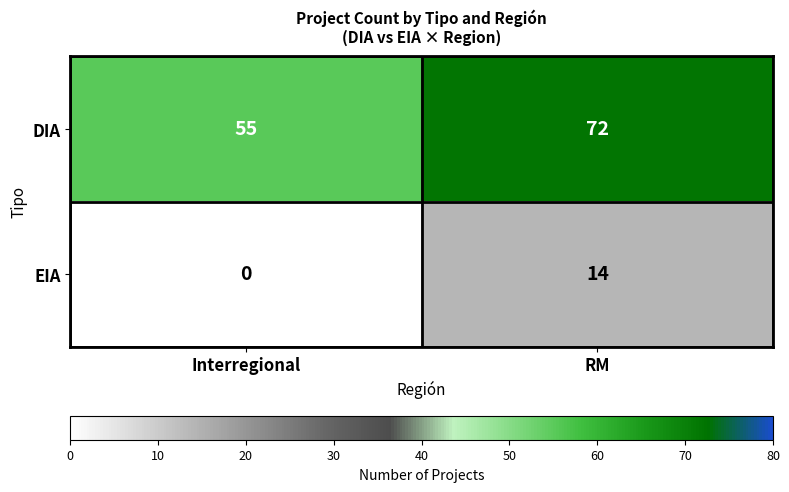

At which label is EIA closest to 7?

Interregional